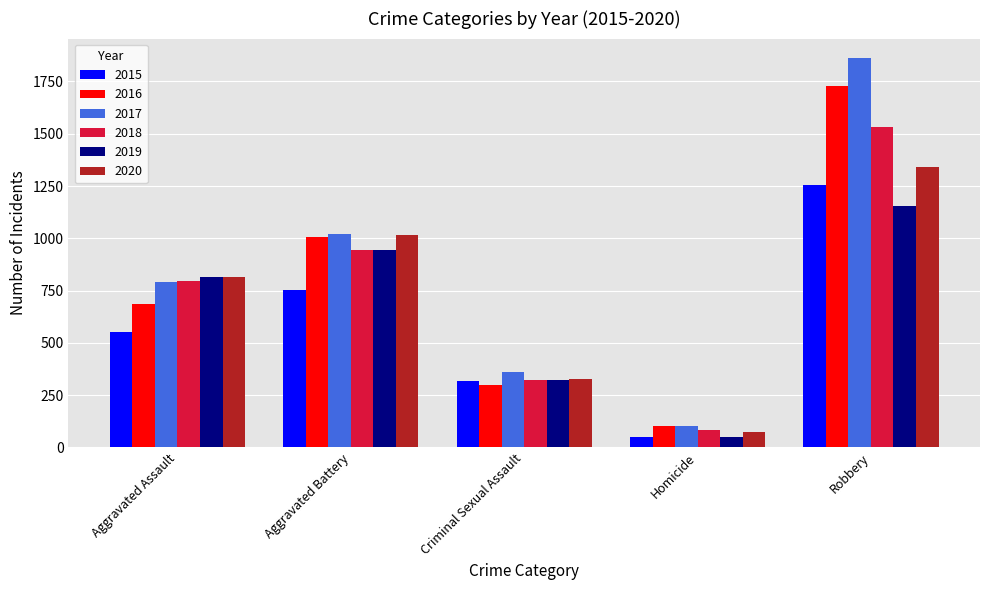

Reading left to right, what are all the values shown in this chart?

2015: Aggravated Assault=554	Aggravated Battery=754	Criminal Sexual Assault=318	Homicide=50	Robbery=1254
2016: Aggravated Assault=688	Aggravated Battery=1006	Criminal Sexual Assault=297	Homicide=101	Robbery=1729
2017: Aggravated Assault=792	Aggravated Battery=1023	Criminal Sexual Assault=363	Homicide=103	Robbery=1862
2018: Aggravated Assault=795	Aggravated Battery=945	Criminal Sexual Assault=325	Homicide=83	Robbery=1533
2019: Aggravated Assault=816	Aggravated Battery=946	Criminal Sexual Assault=323	Homicide=48	Robbery=1155
2020: Aggravated Assault=816	Aggravated Battery=1018	Criminal Sexual Assault=326	Homicide=72	Robbery=1342